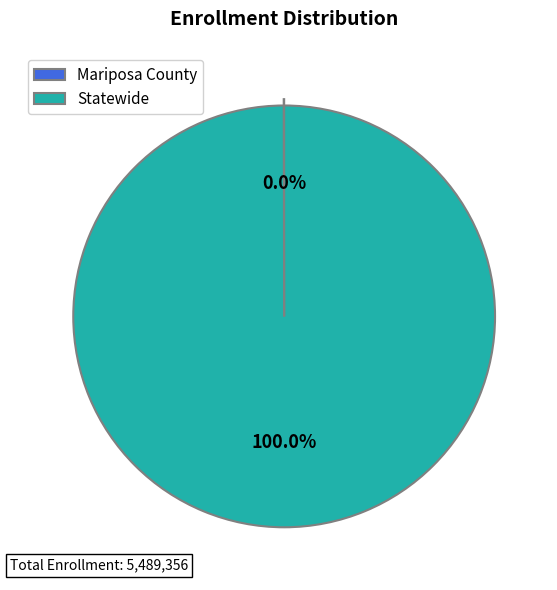

Which slice is the largest?

Statewide